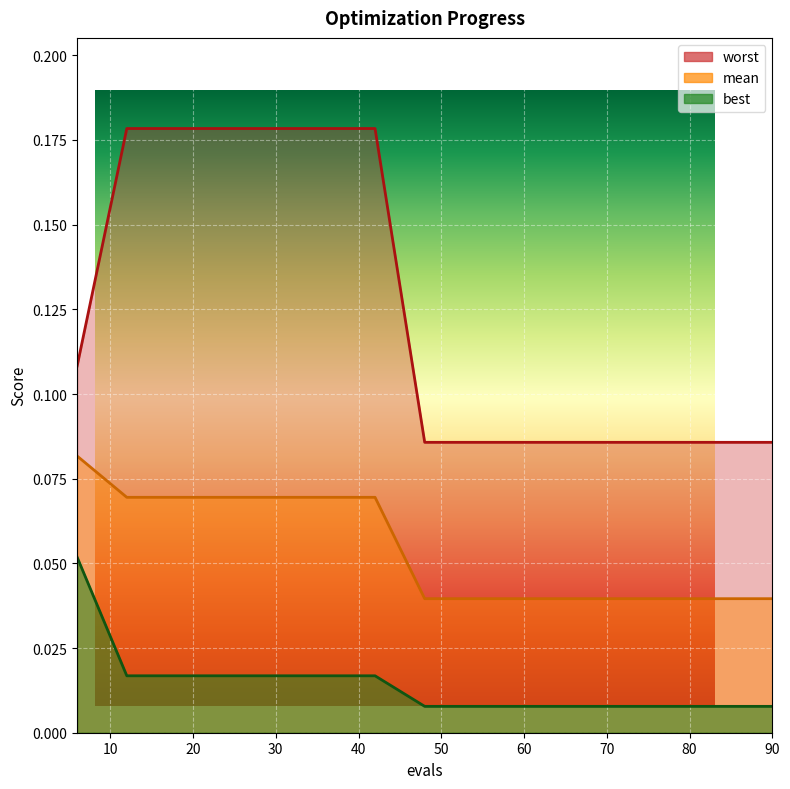

True or false: mean has a value of 0.0 at 78.

False